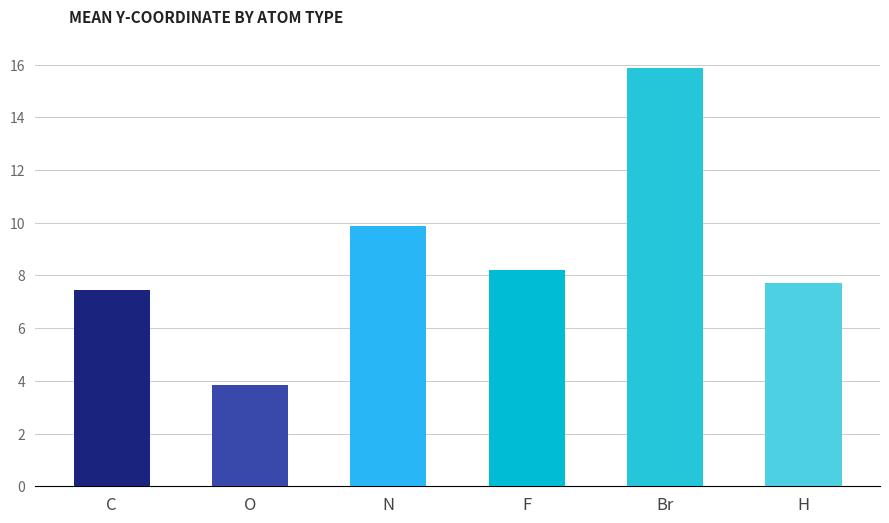

The chart shows a value of 6.0 at O. True or false?

False